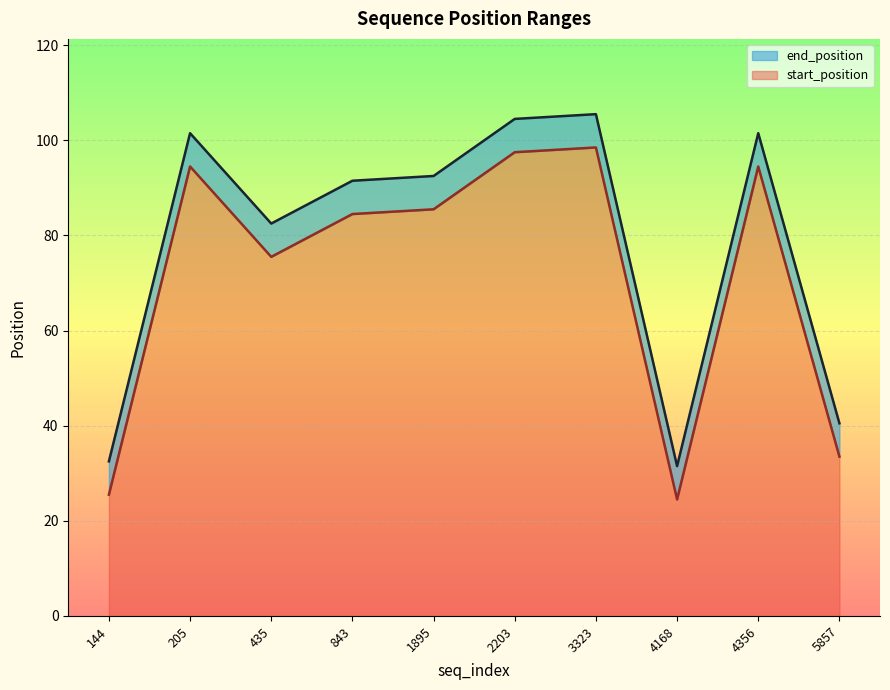

Which series changed the most between 1895 and 144?

start_position